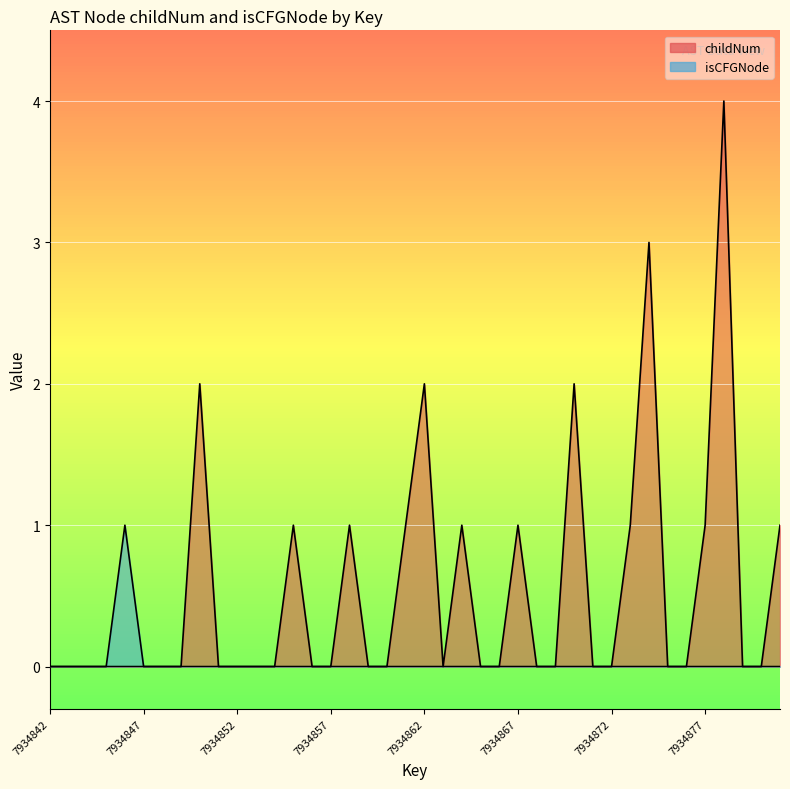

In isCFGNode, how many points are higher than both neighbors (excluding endpoints)?

1